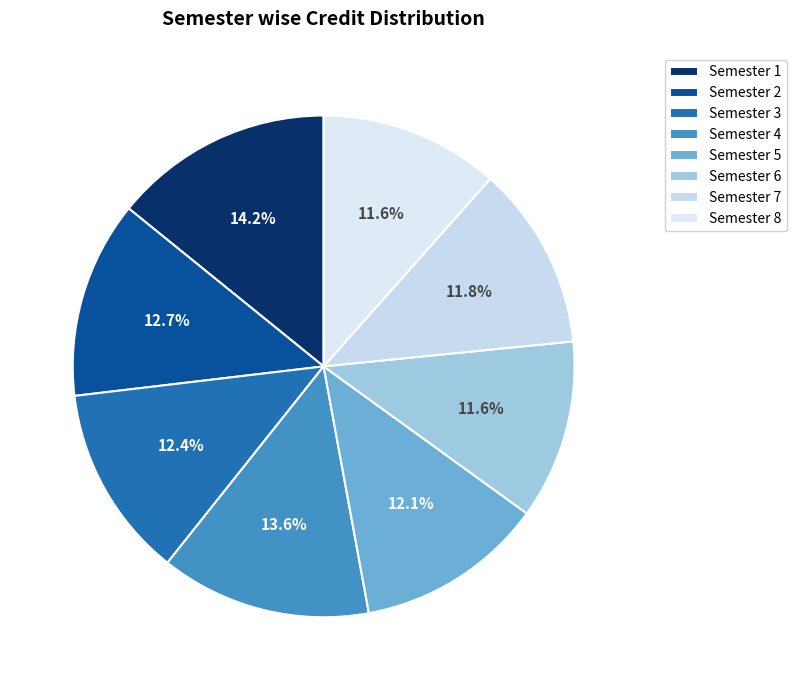

Count the number of slices in the pie.

8